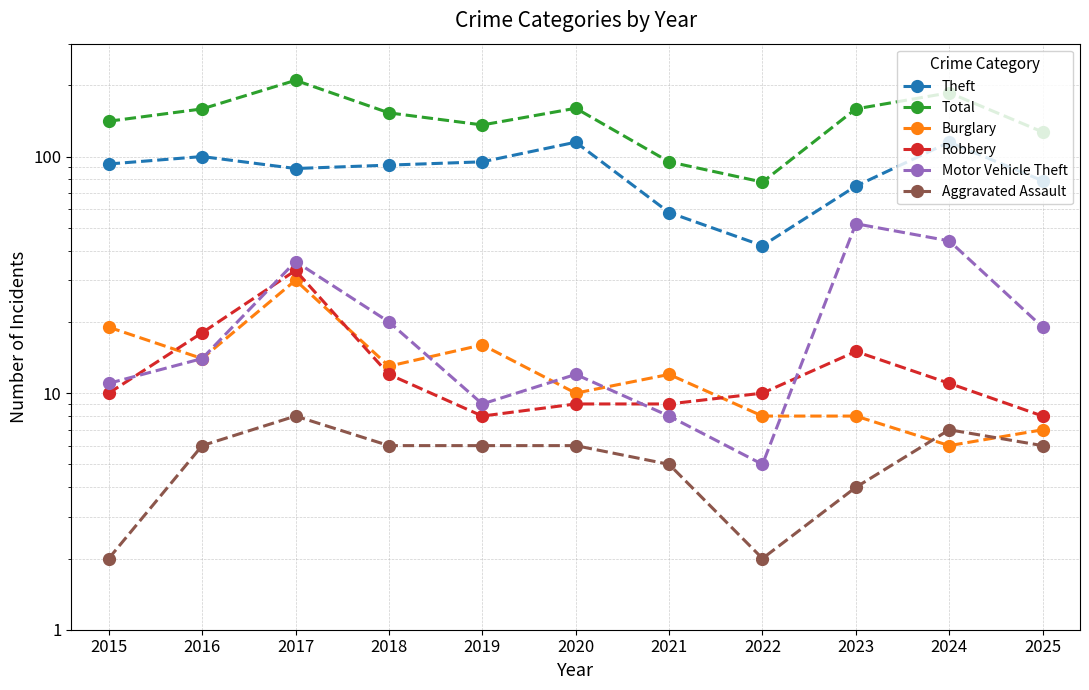

What is the smallest value displayed?

2